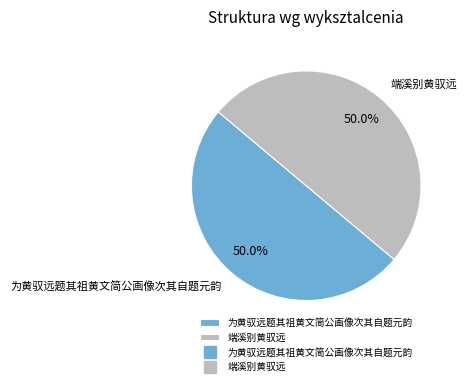

Approximately how many times larger is the value at 端溪别黄驭远 compared to 为黄驭远题其祖黄文简公画像次其自题元韵?

1.0